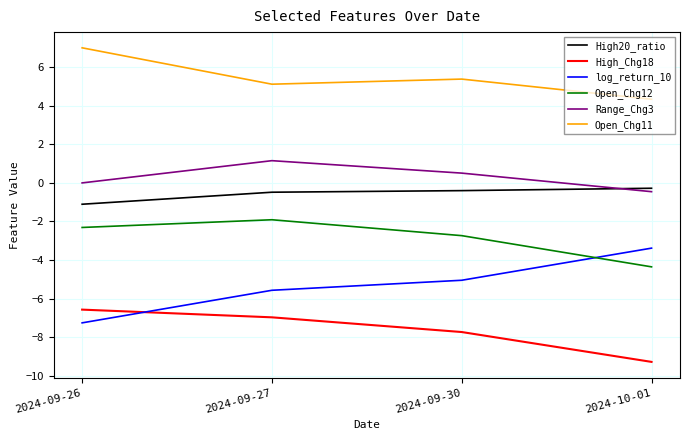

What is the minimum value shown in the chart?

-9.3